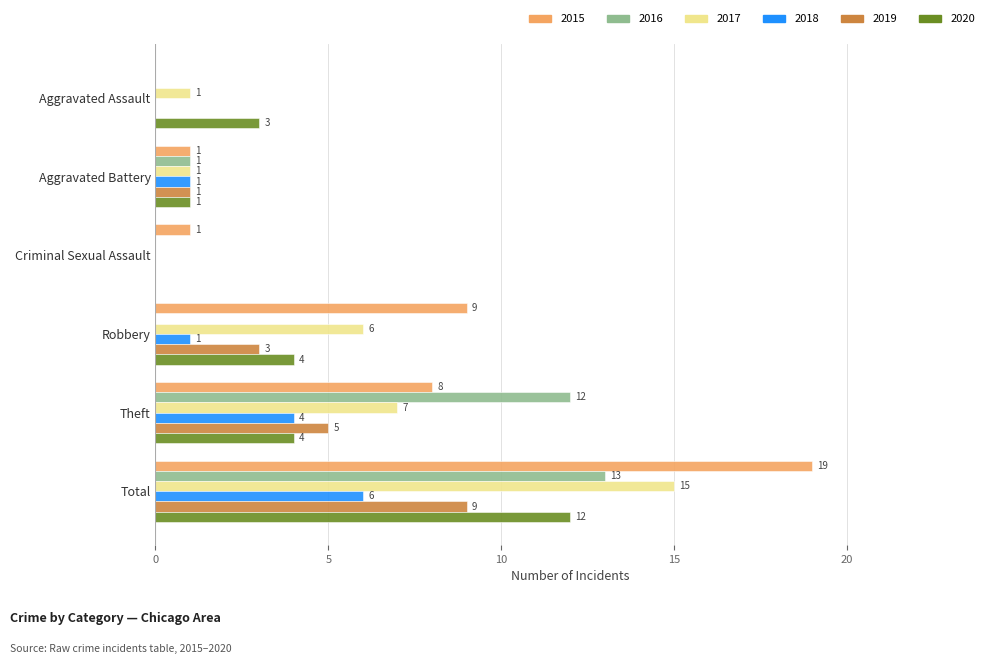

Where is 2019 nearest to the value 4?

Robbery